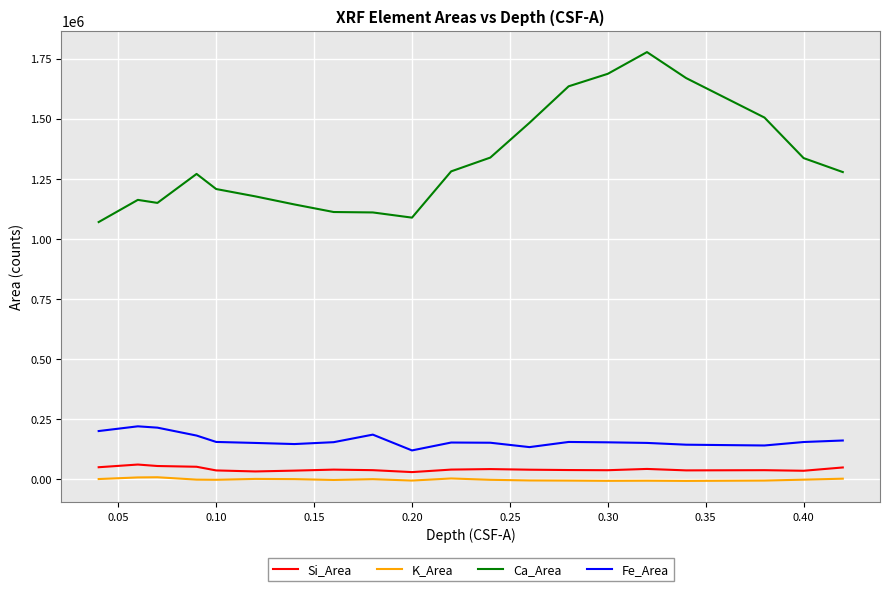

What are all the series names shown in the legend?

Si_Area, K_Area, Ca_Area, Fe_Area